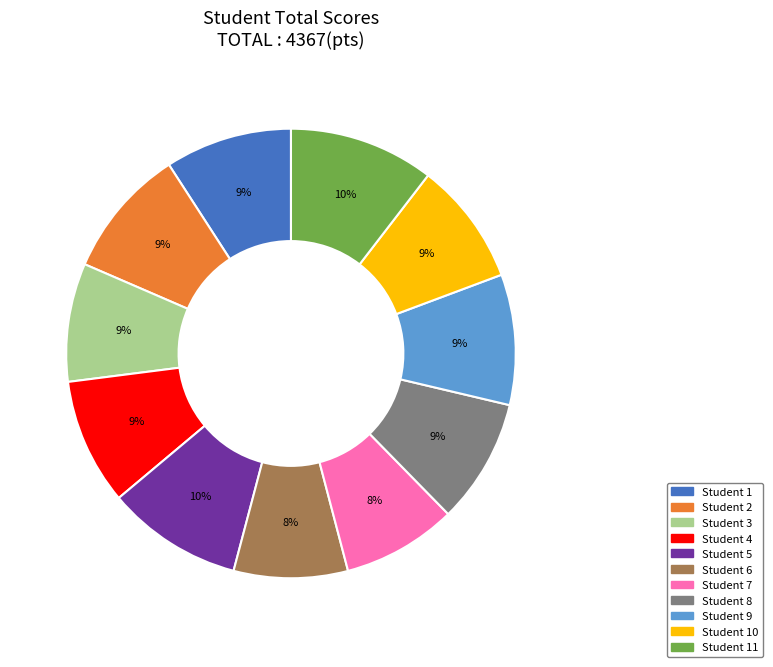

To the nearest percent, what is the average slice percentage?

9%